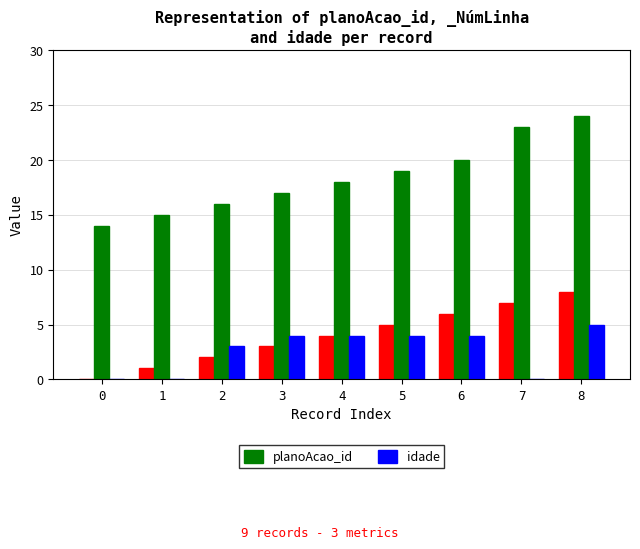

What is the maximum value for planoAcao_id?

24